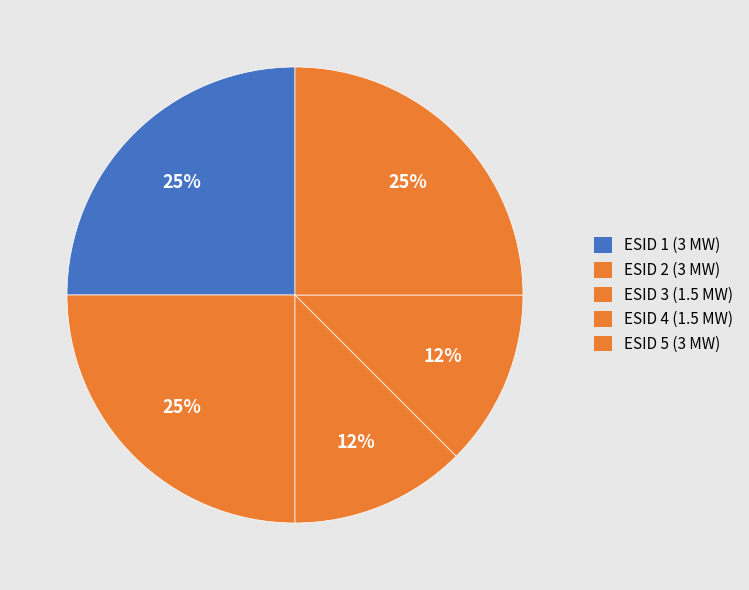

How many segments does this pie chart have?

5